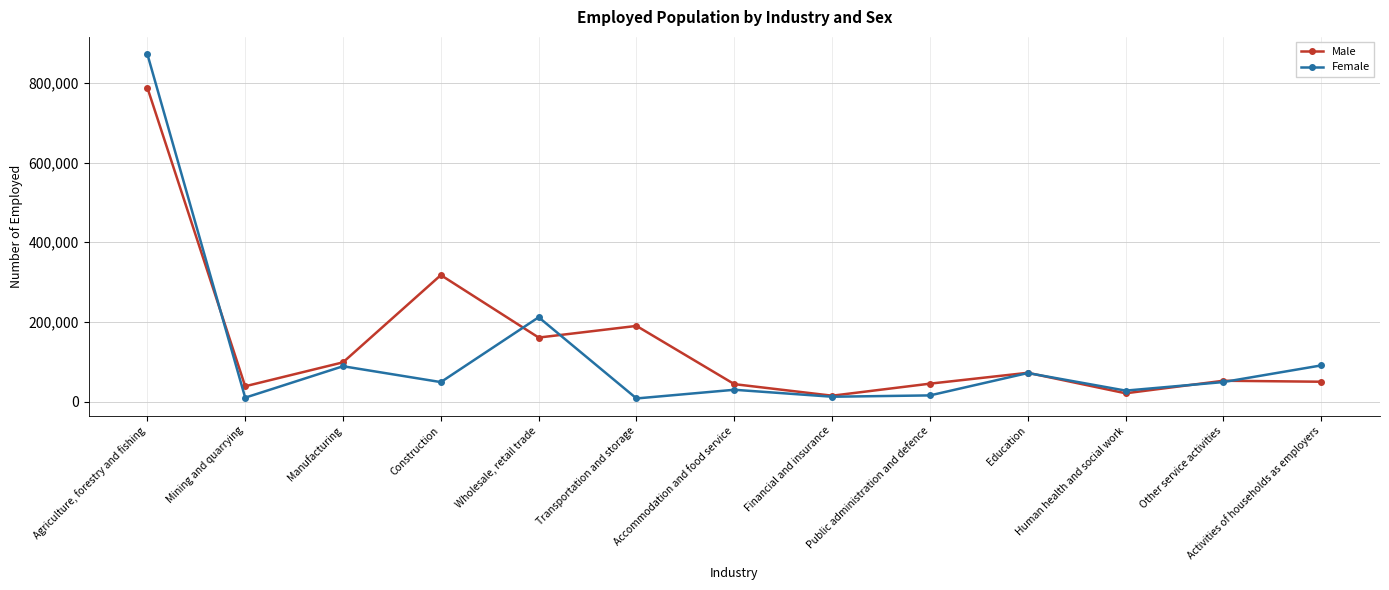

Which series has the widest spread of values?

Female